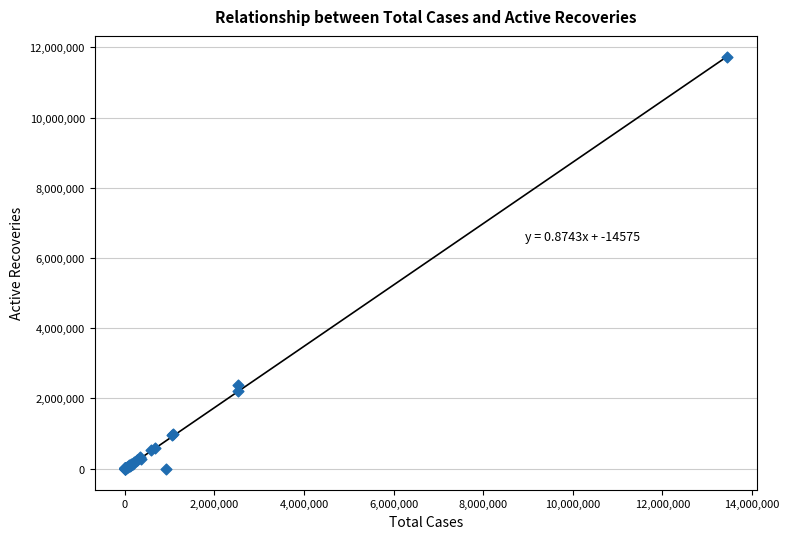

What Y value in the scatter plot is closest to 5869824?

2375176